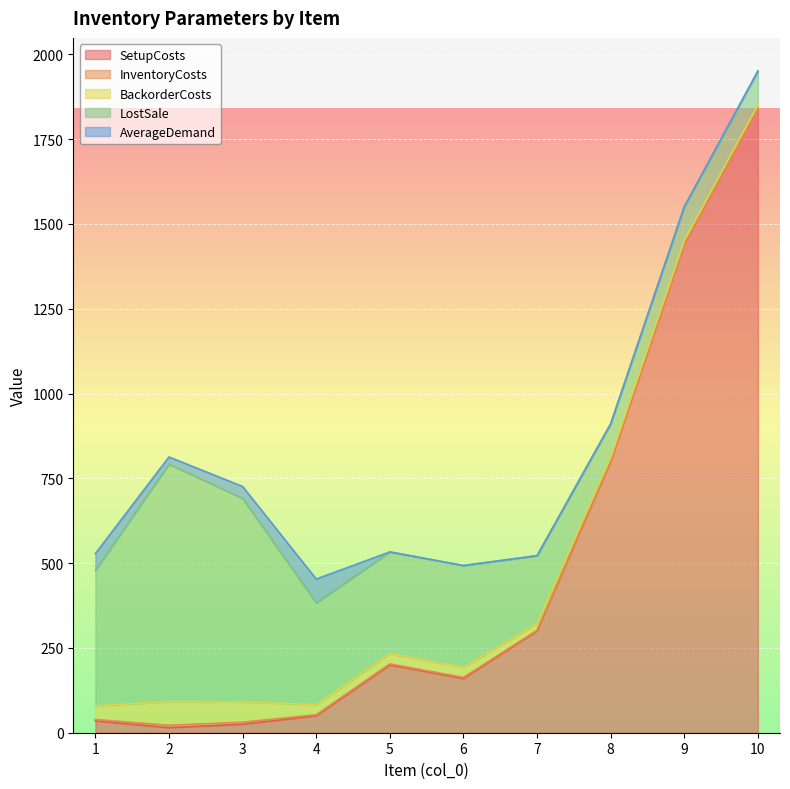

What is the maximum value for InventoryCosts?

7